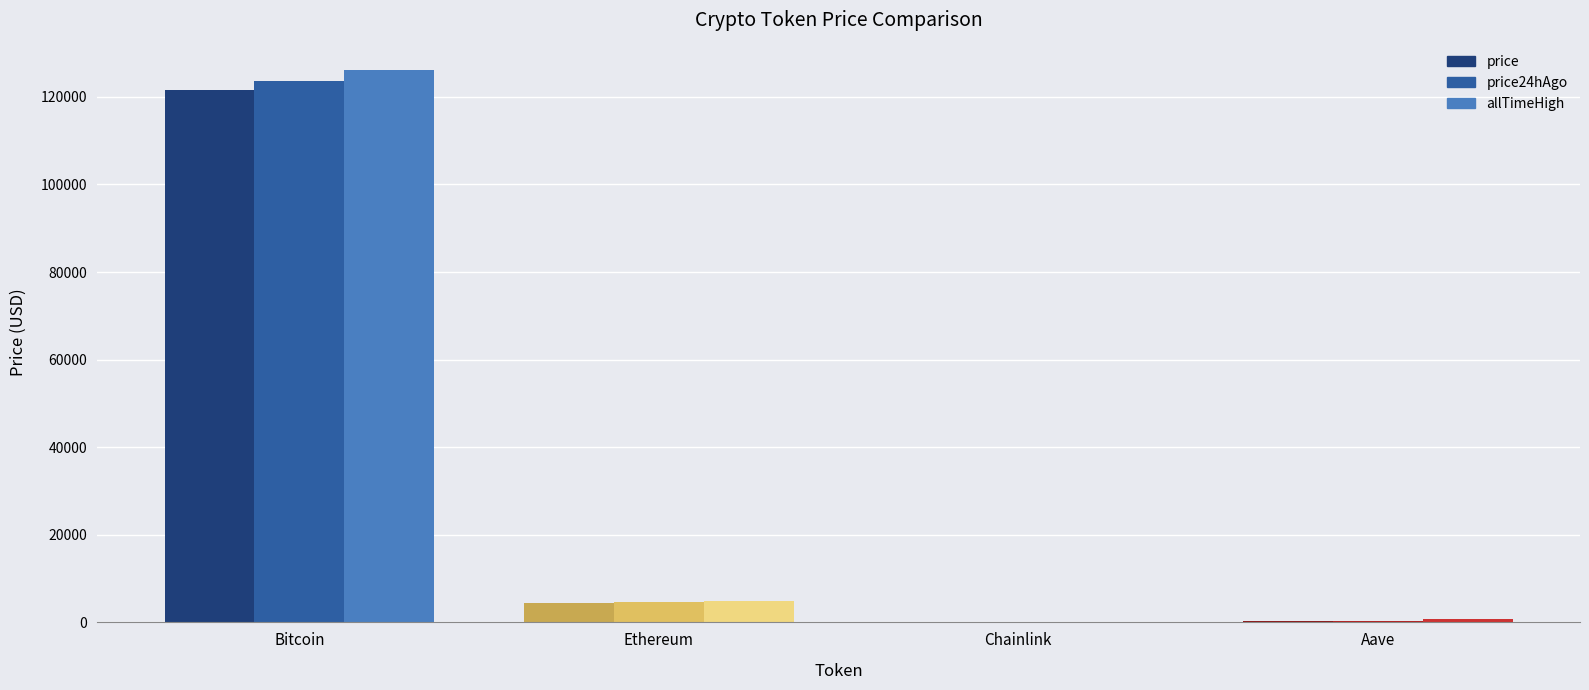

Reading right to left, list all the values displayed in this chart.

price: Aave=276.9	Chainlink=21.8	Ethereum=4453.2	Bitcoin=121585.0
price24hAgo: Aave=291.7	Chainlink=22.9	Ethereum=4670.1	Bitcoin=123703.0
allTimeHigh: Aave=661.7	Chainlink=52.7	Ethereum=4946.1	Bitcoin=126080.0